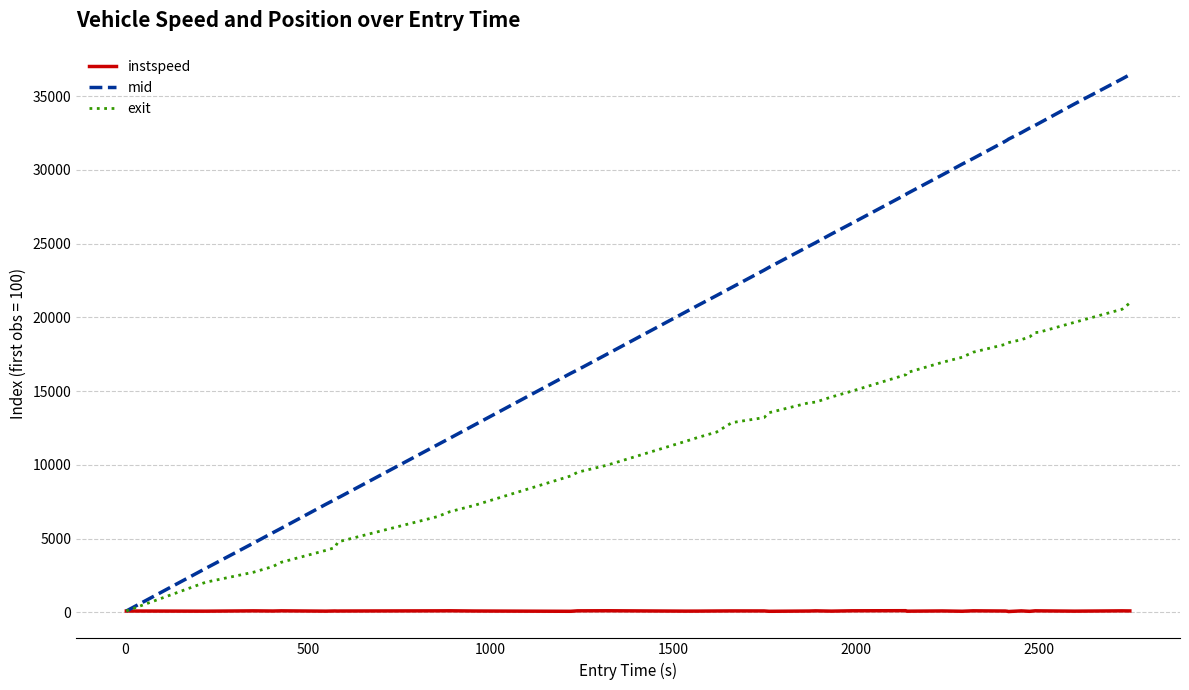

What is the maximum value shown in the chart?

36455.6